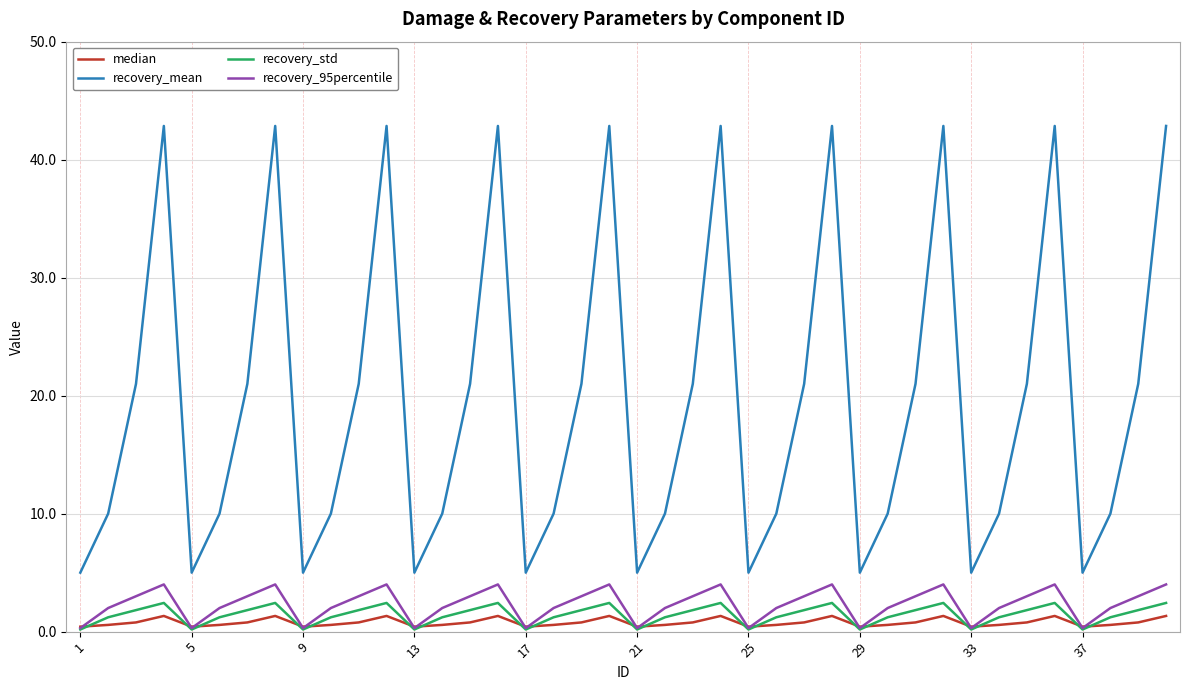

Which series has the largest range (max minus min)?

recovery_mean